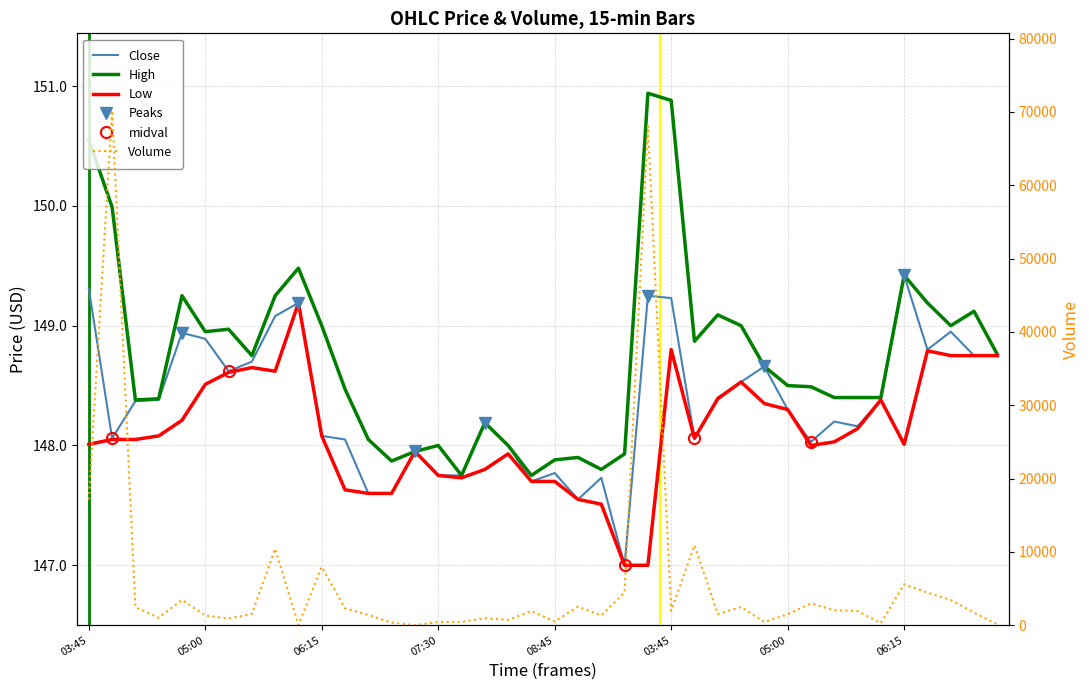

Which series has the largest range (max minus min)?

Volume